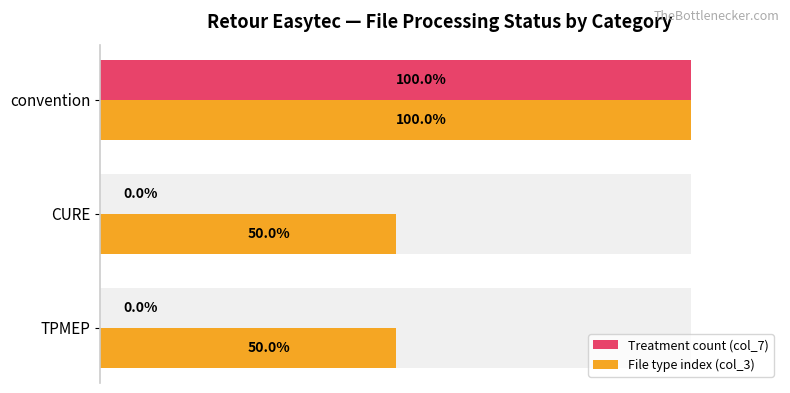

Does the chart contain any negative values?

No